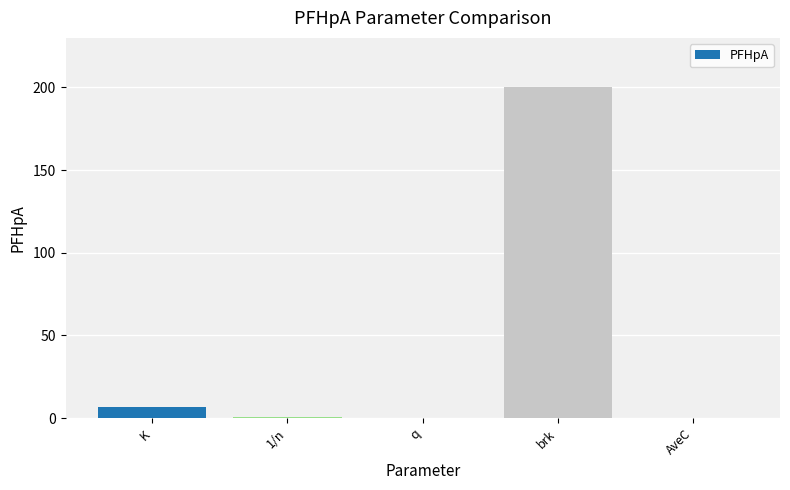

Which category has the highest value across all series?

brk